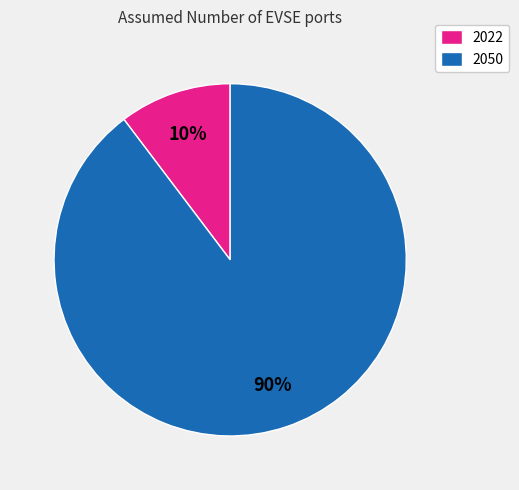

To the nearest percent, what portion does 2022 represent?

10%